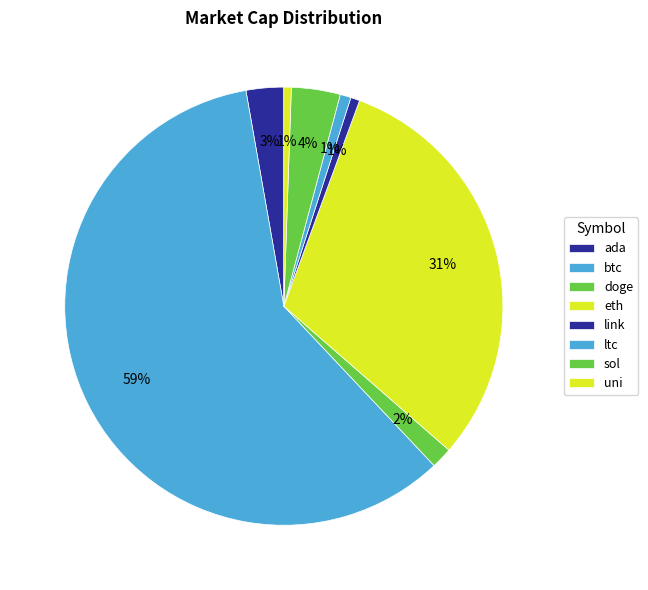

Count the number of slices in the pie.

8